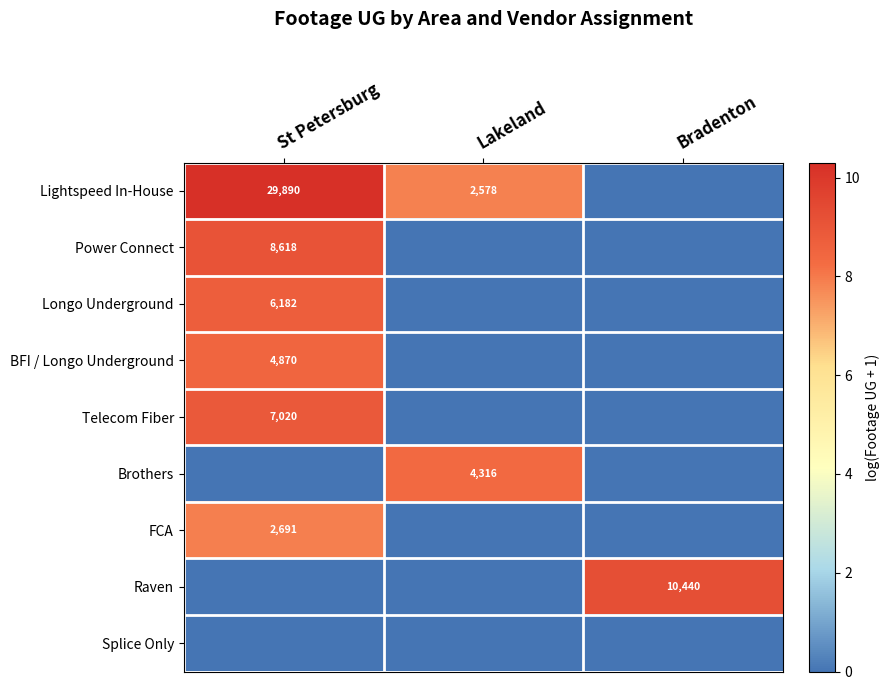

What is the approximate value of Power Connect at St Petersburg?

9.1